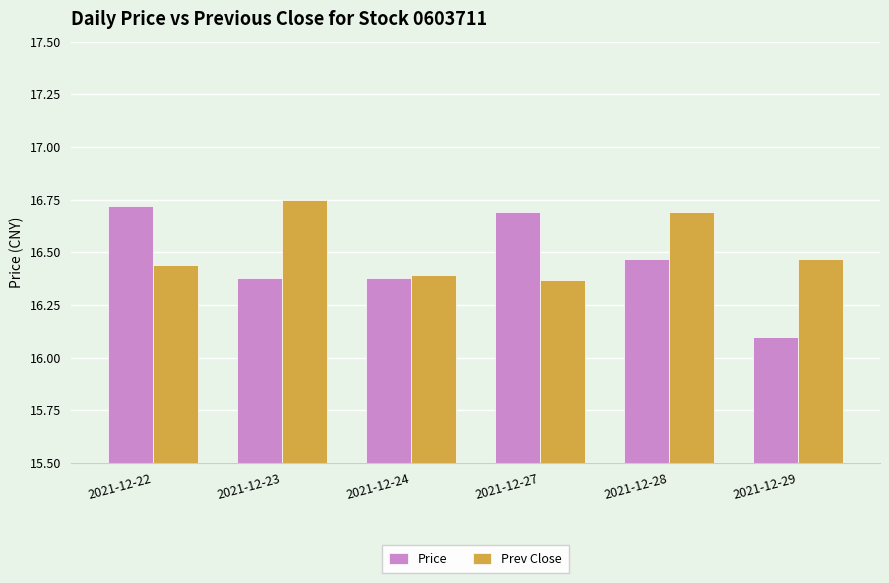

Which category has the lowest value across all series?

2021-12-29